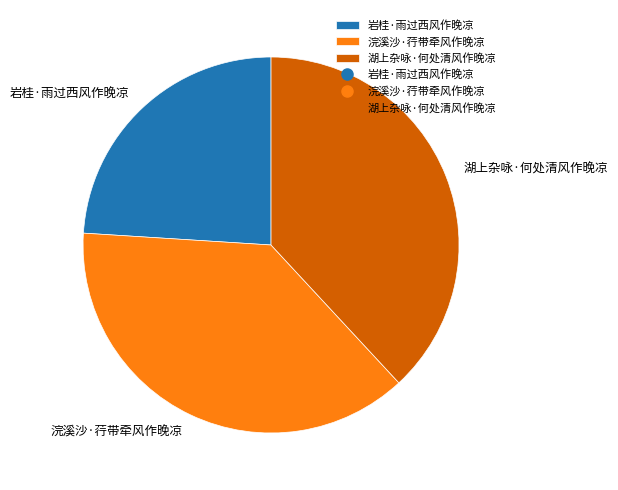

True or false: 湖上杂咏·何处清风作晚凉 accounts for 49% of the total.

False